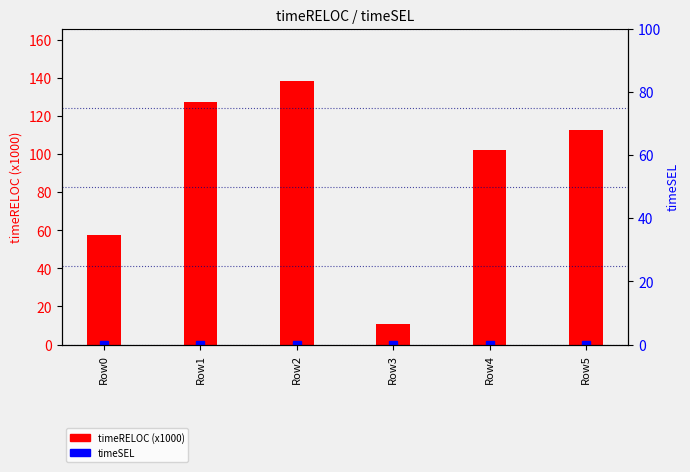

True or false: timeRELOC (x1000) has a value of 138.3 at Row2.

True